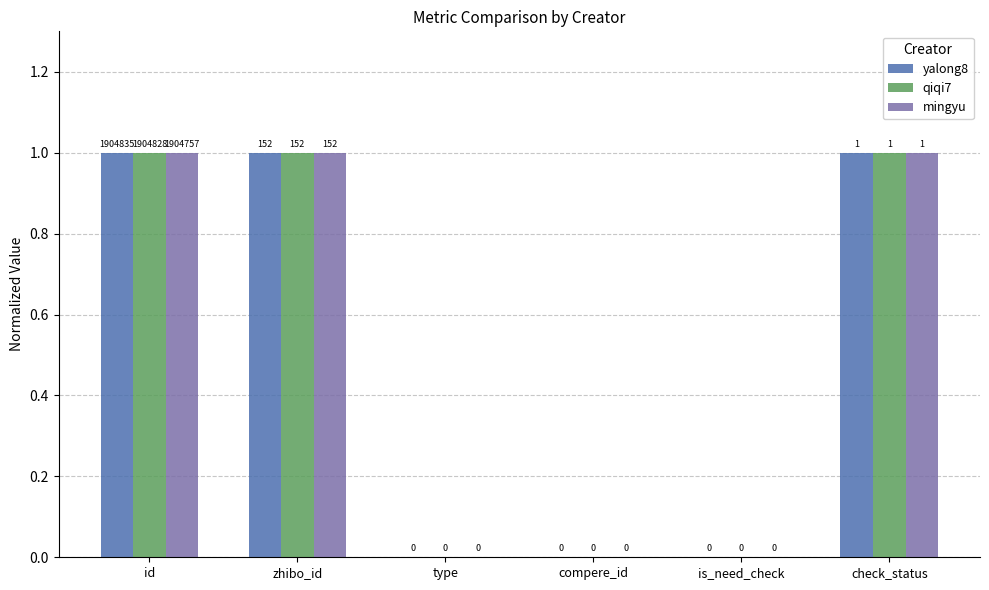

How many positive values does the qiqi7 series have?

3